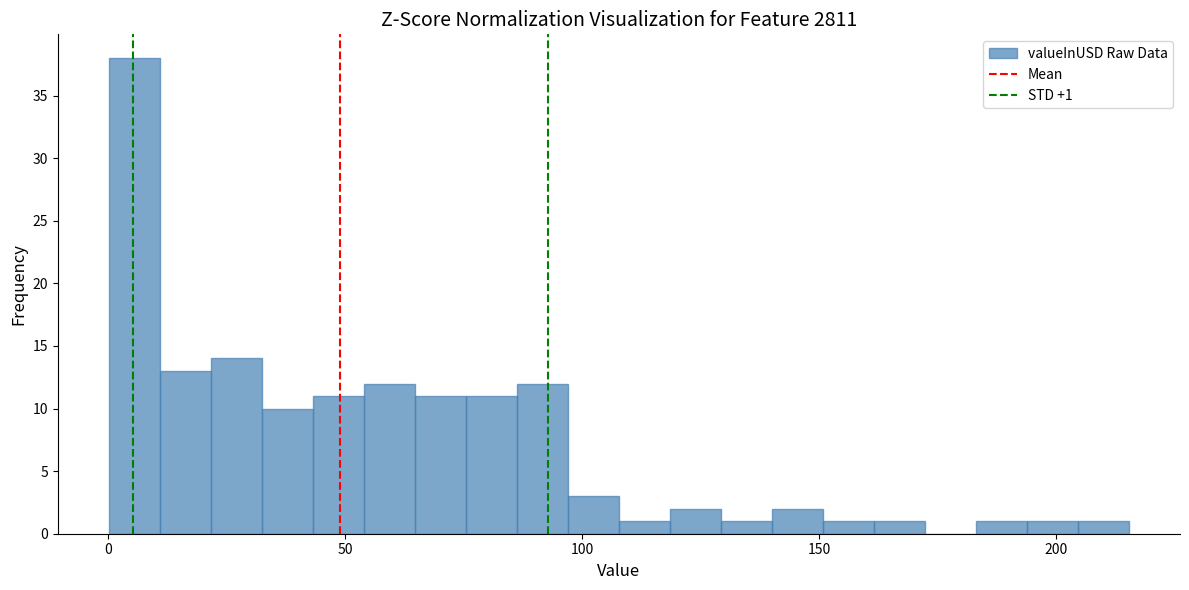

Read against the x-axis, roughly where is the centre of the tallest bar?

5